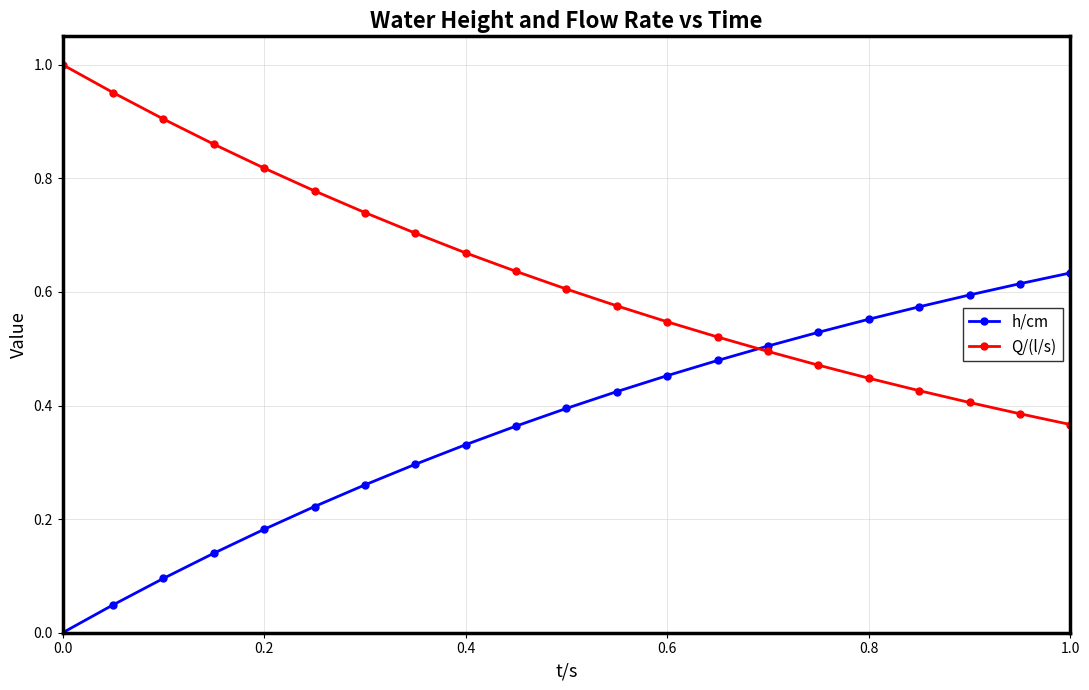

After their last crossing, which series has the higher values: h/cm or Q/(l/s)?

h/cm